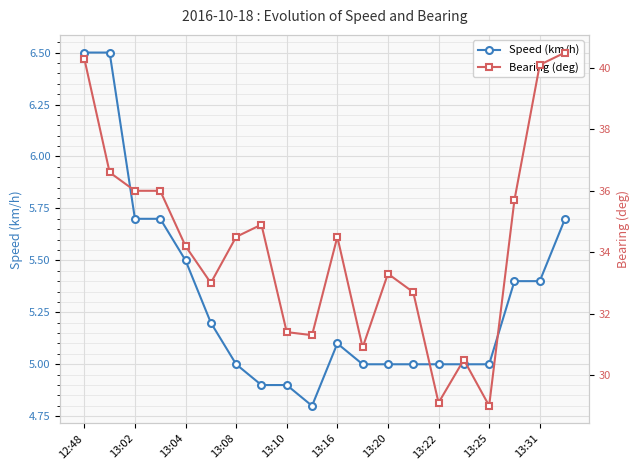

Which series has the widest spread of values?

Bearing (deg)